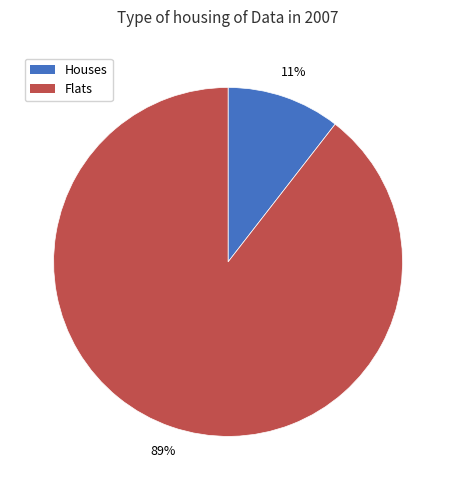

To the nearest percent, what is the average slice percentage?

50%